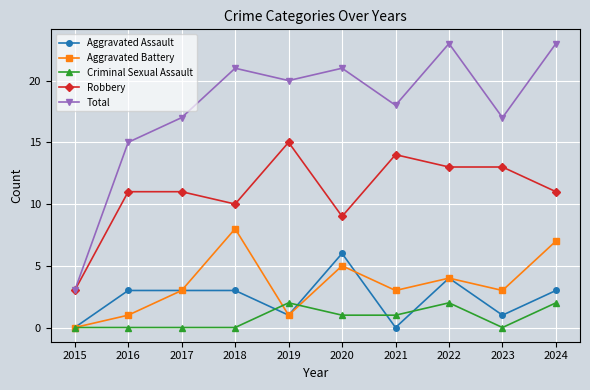

Is the value of Aggravated Assault at 2023 greater than the value of Criminal Sexual Assault at 2016?

Yes